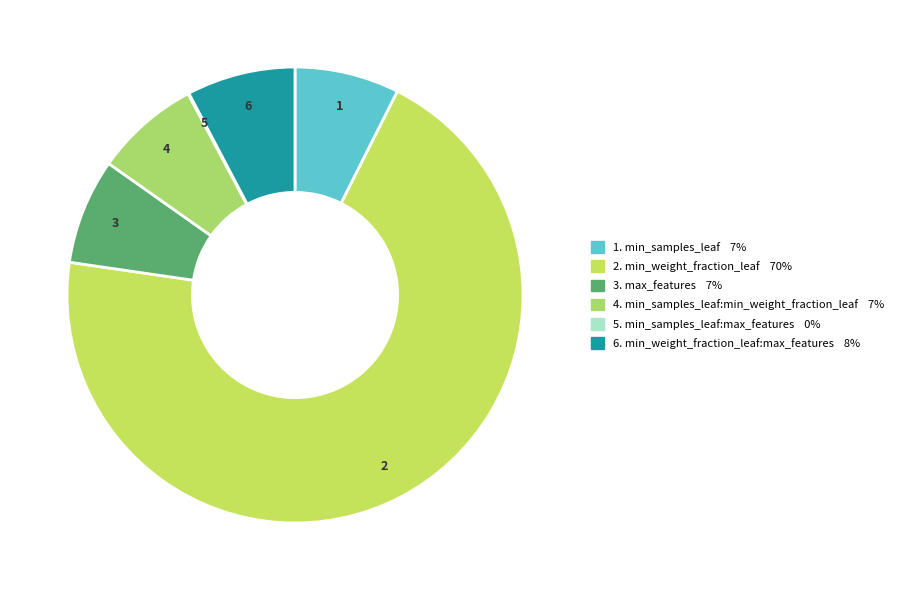

How many slices are in this pie chart?

6